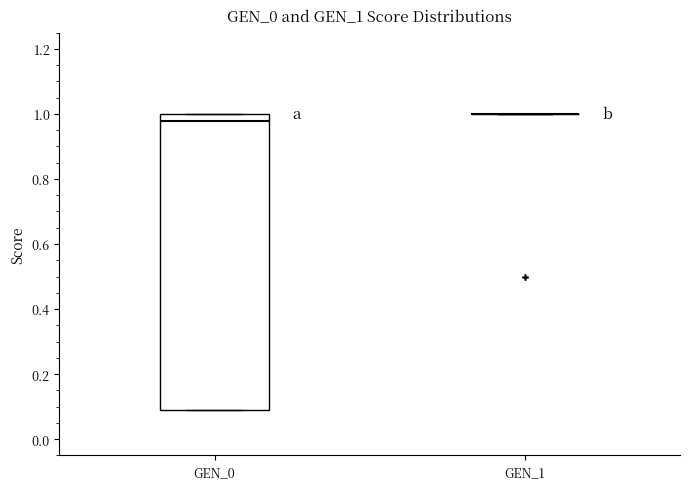

Reading left to right, transcribe this box plot: for each box, give where its median line is, the range the box spans, and where its two whiskers end, as read against the y-axis. The values are not printed on the chart, so give them approximately, as read against the axis.

GEN_0: median 0.98, box 0.10 to 1.00, whiskers 0.10 to 1.00
GEN_1: box collapsed to a line at 1.00, whiskers 1.00 to 1.00